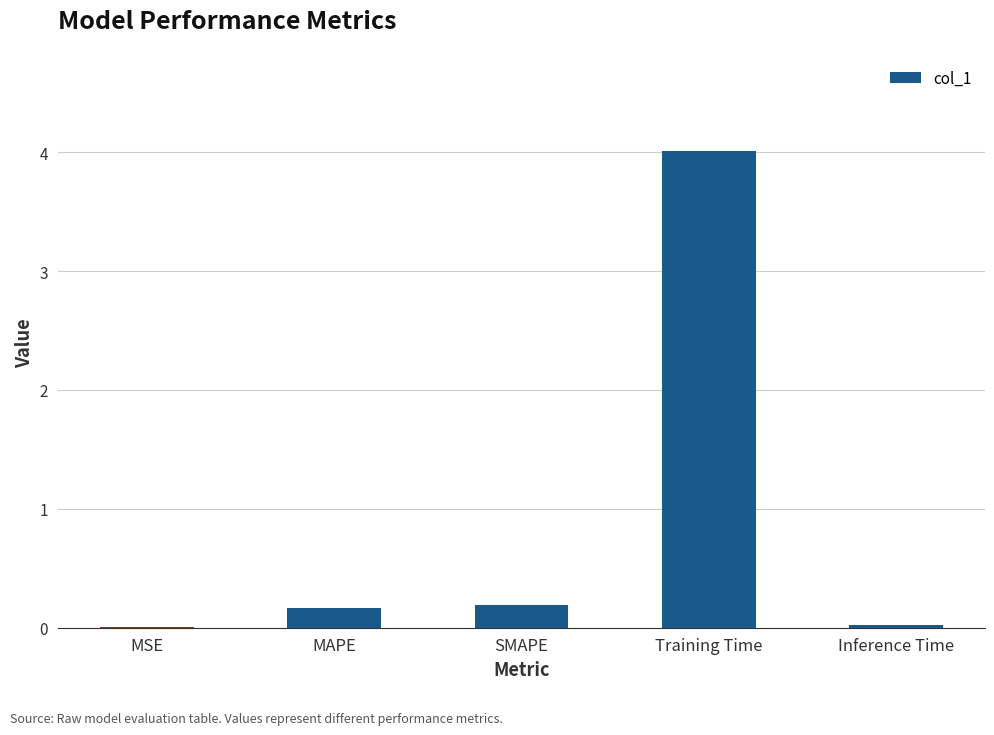

How many data points does each series have?

5